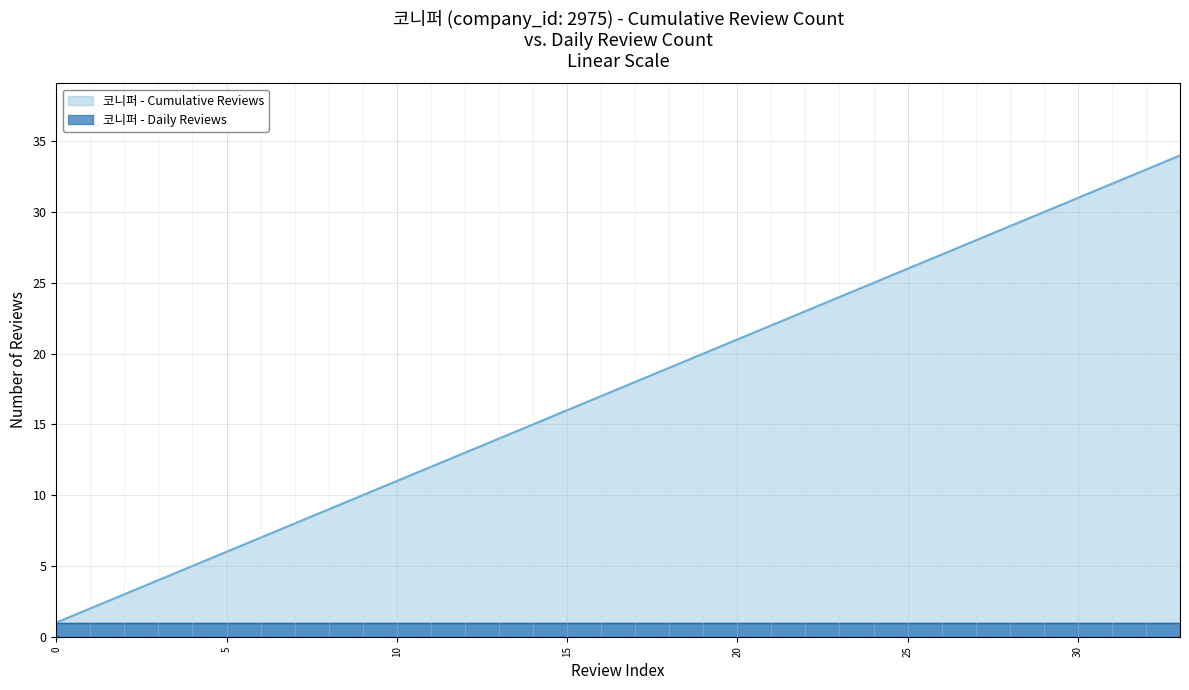

At which category does the chart reach its peak across all series?

33